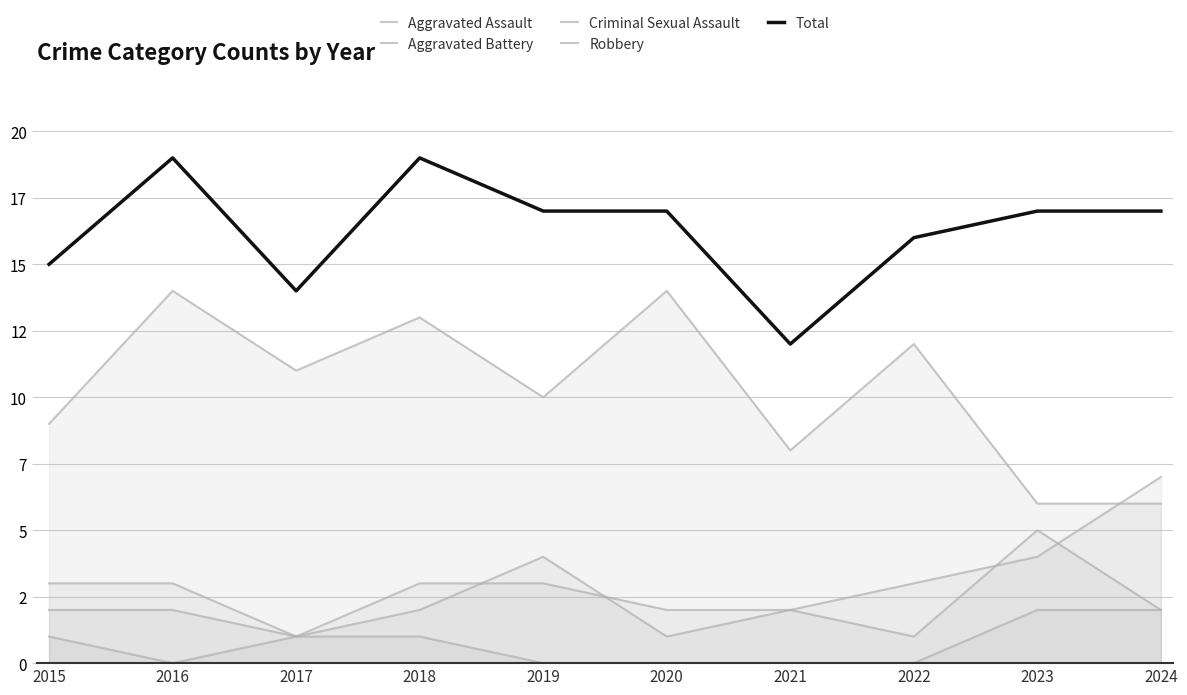

How many Criminal Sexual Assault values are between 0 and 1?

8